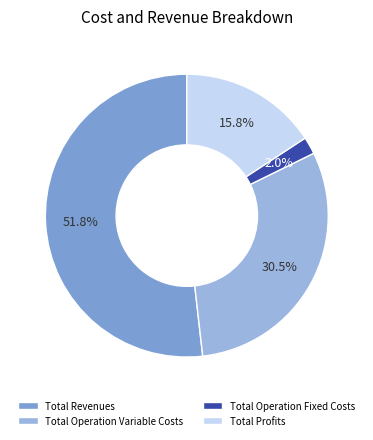

To the nearest percent, what is the combined percentage of Total Revenues and Total Operation Variable Costs?

82%